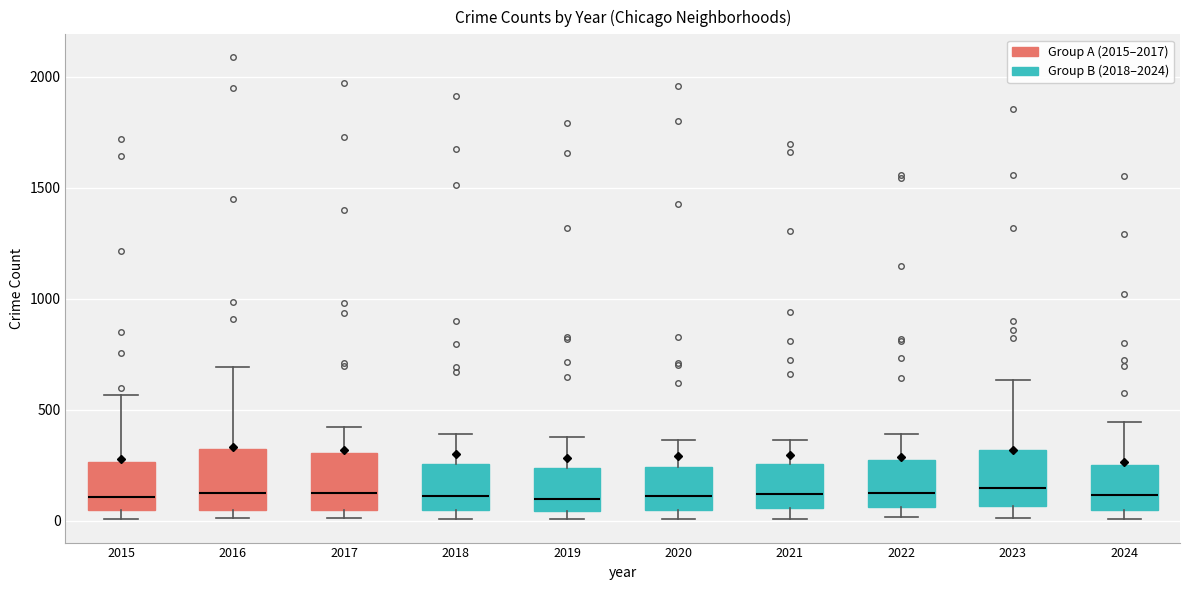

Reading left to right, read every box against the y-axis: the position of its median line, the range the box covers, and the ends of its whiskers. The values are not printed on the chart, so give them approximately, as read against the axis.

2015: median 100, box 50 to 250, whiskers 0 to 550
2016: median 150, box 50 to 300, whiskers 0 to 700
2017: median 100, box 50 to 300, whiskers 0 to 400
2018: median 100, box 50 to 250, whiskers 0 to 400
2019: median 100, box 50 to 250, whiskers 0 to 400
2020: median 100, box 50 to 250, whiskers 0 to 350
2021: median 100, box 50 to 250, whiskers 0 to 350
2022: median 100, box 50 to 250, whiskers 0 to 400
2023: median 150, box 50 to 300, whiskers 0 to 650
2024: median 100, box 50 to 250, whiskers 0 to 450